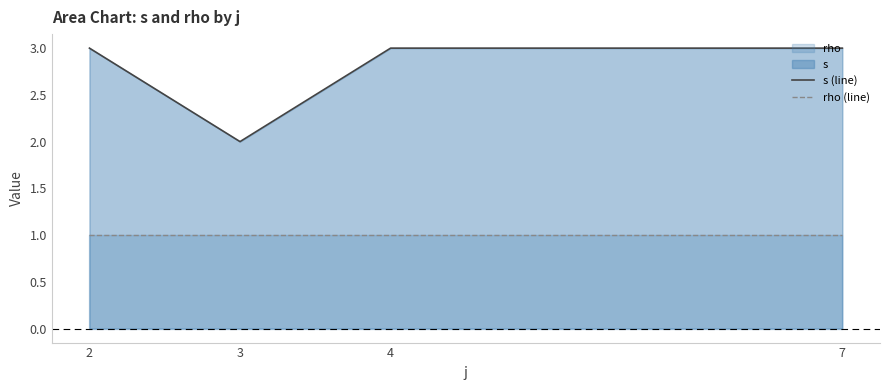

At how many categories does at least one series exceed 2?

3